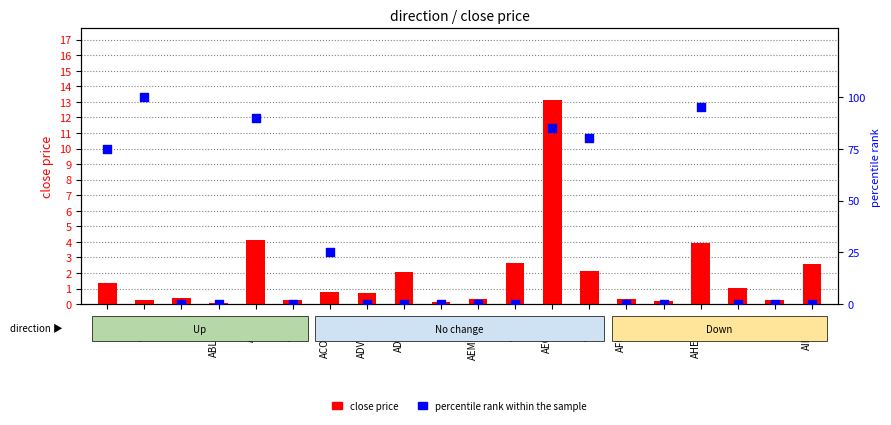

Which series reaches the minimum Y coordinate?

percentile rank within the sample